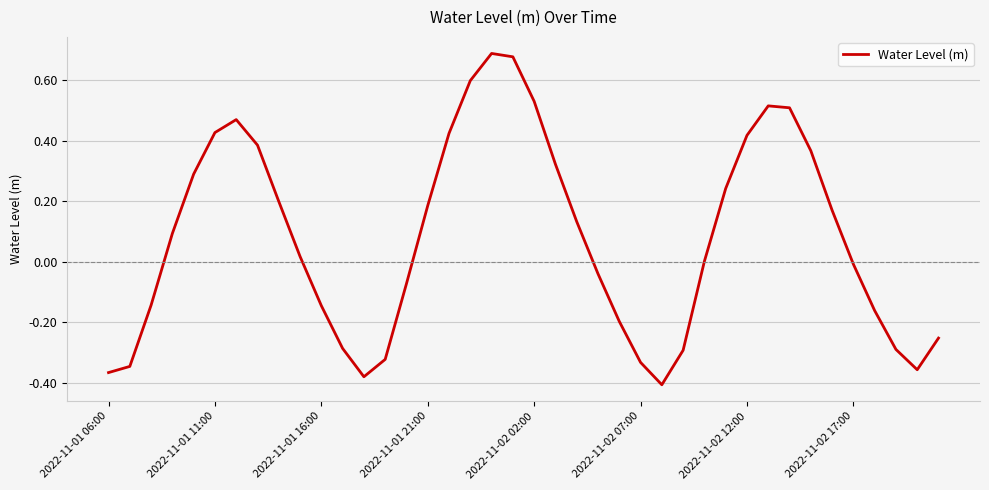

True or false: there are more than 1 points higher than both neighbors.

True